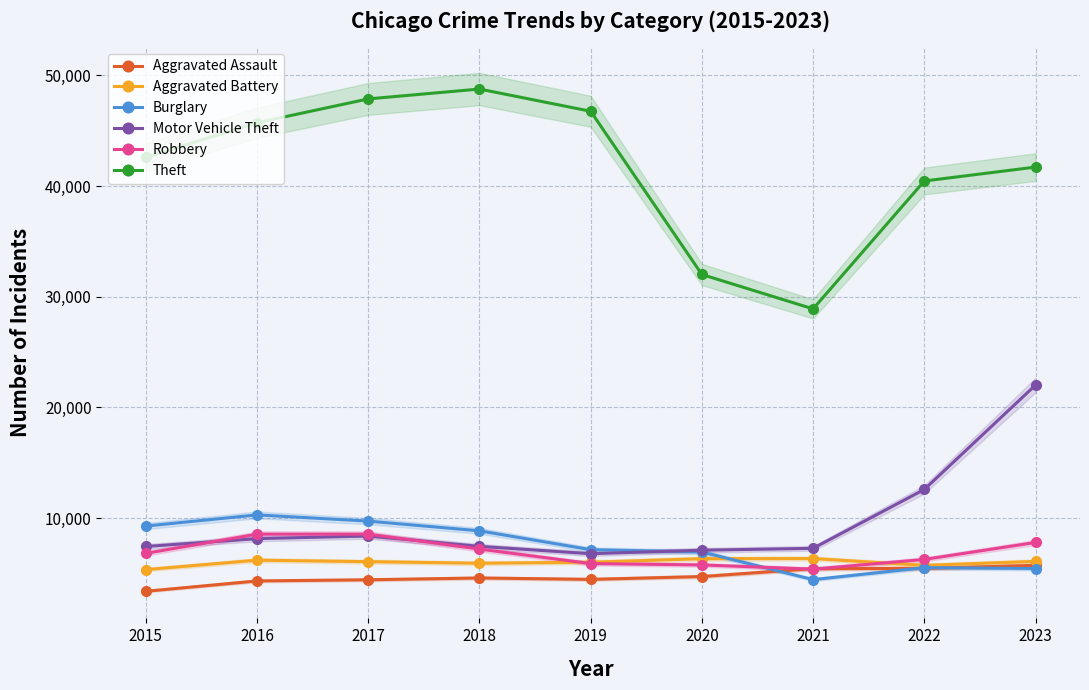

Between which two adjacent categories do Motor Vehicle Theft and Robbery first intersect?

2015 and 2016